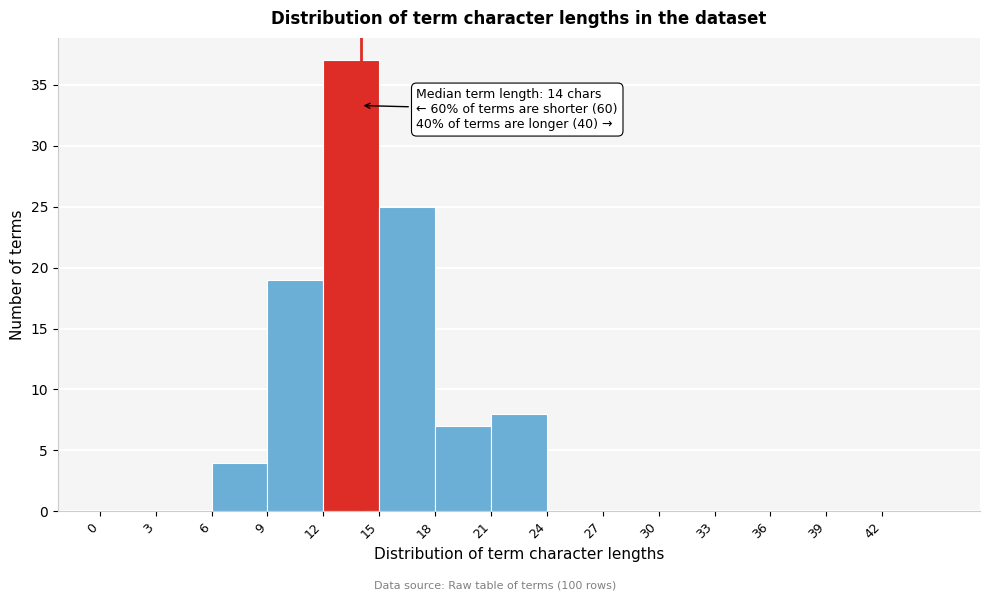

Which range on the x-axis has the tallest bar?

12 to 15